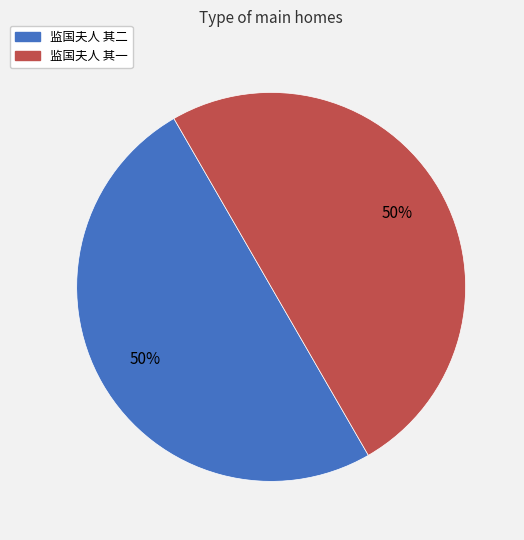

Is it true that 监国夫人 其一 is 60% of the pie?

False